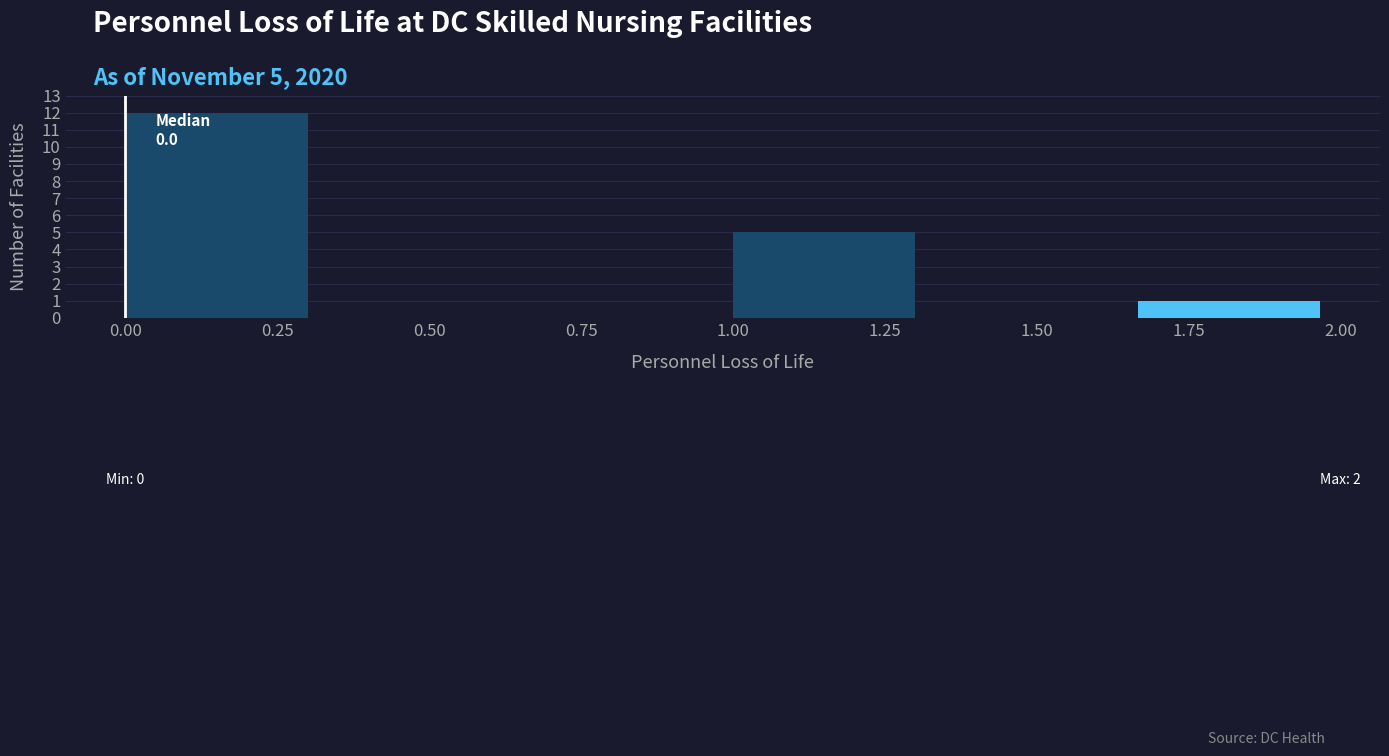

Over which range of the x-axis is the bar tallest?

0.00 to 0.35